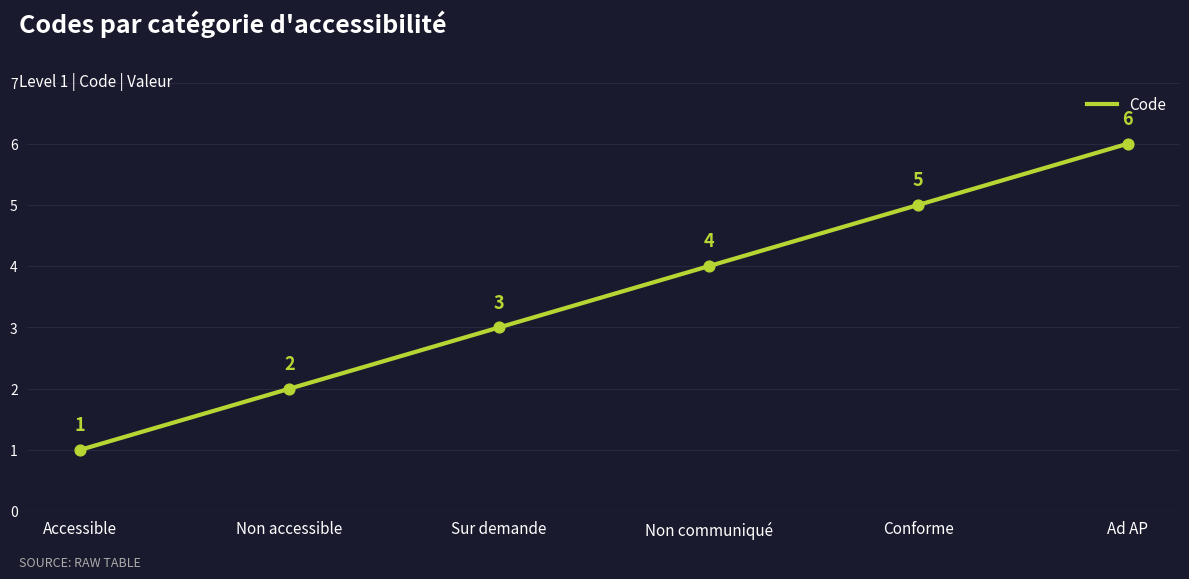

What is the ratio of the value at Ad AP to the value at Conforme?

1.2